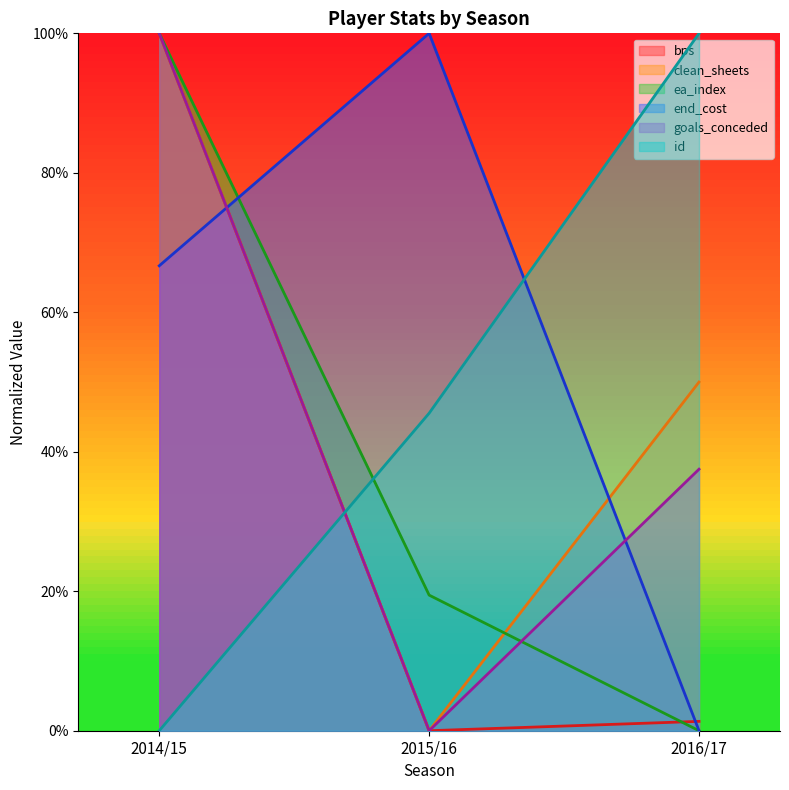

At which label is goals_conceded closest to 0?

2015/16